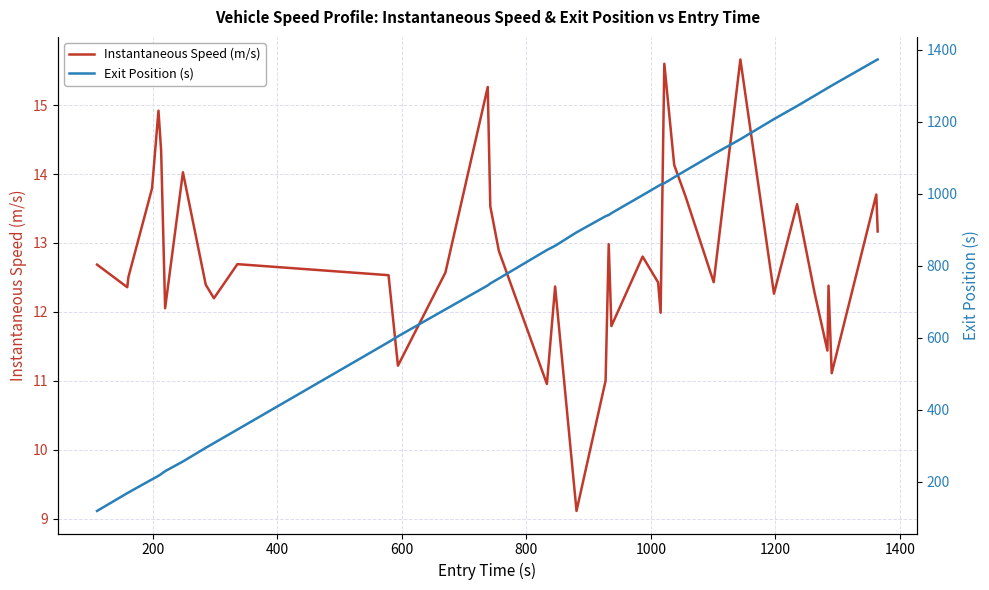

What is the sum of all Exit Position (s) values?

31401.8